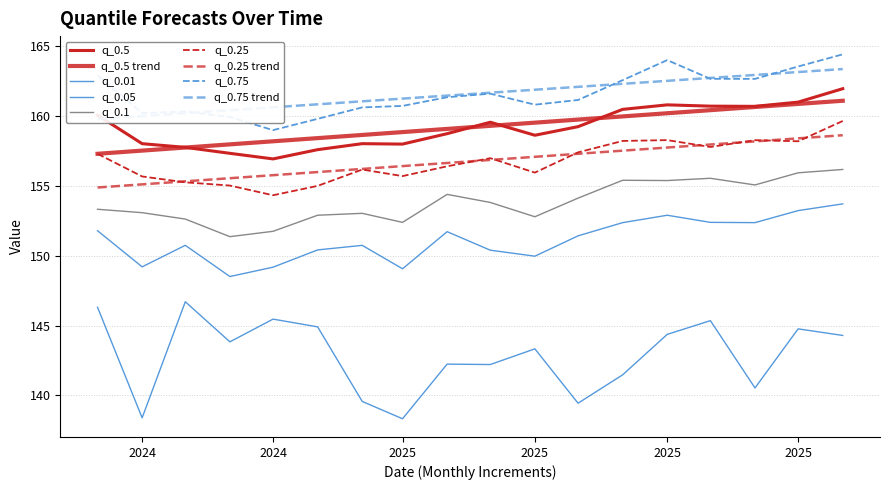

Count the number of categories in the chart.

18